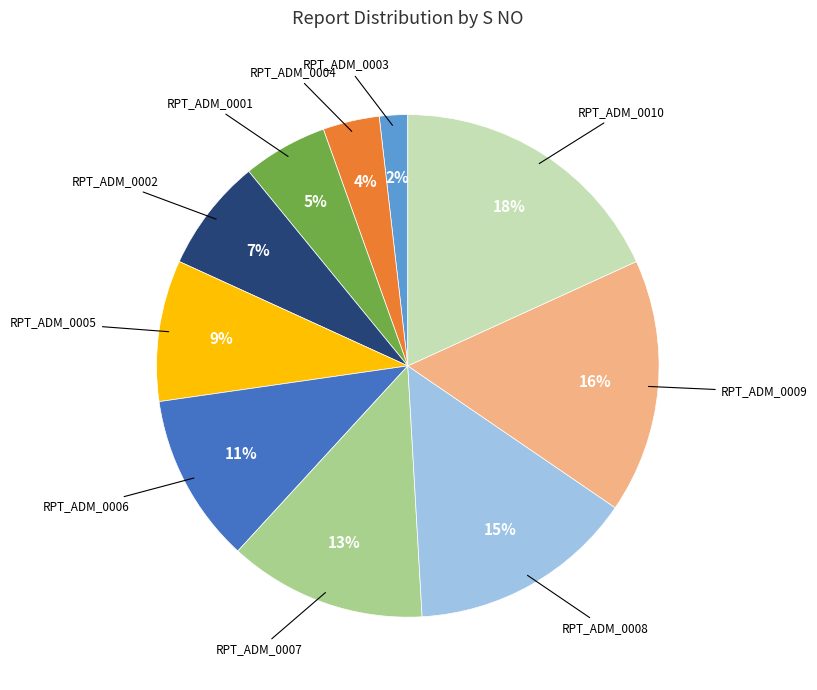

Is there any slice that represents more than half of the pie?

No